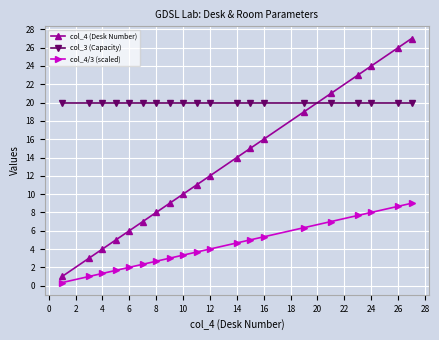

What is the minimum value for col_3 (Capacity)?

20.0